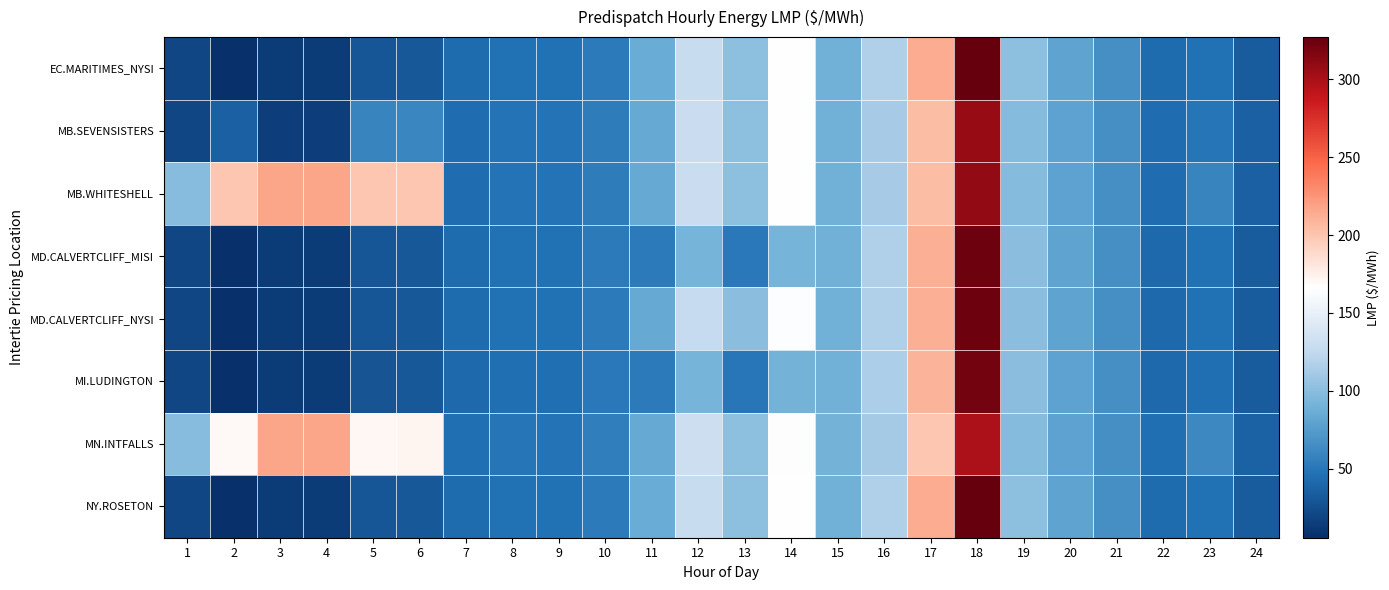

At which category is the sum across all series the highest?

18